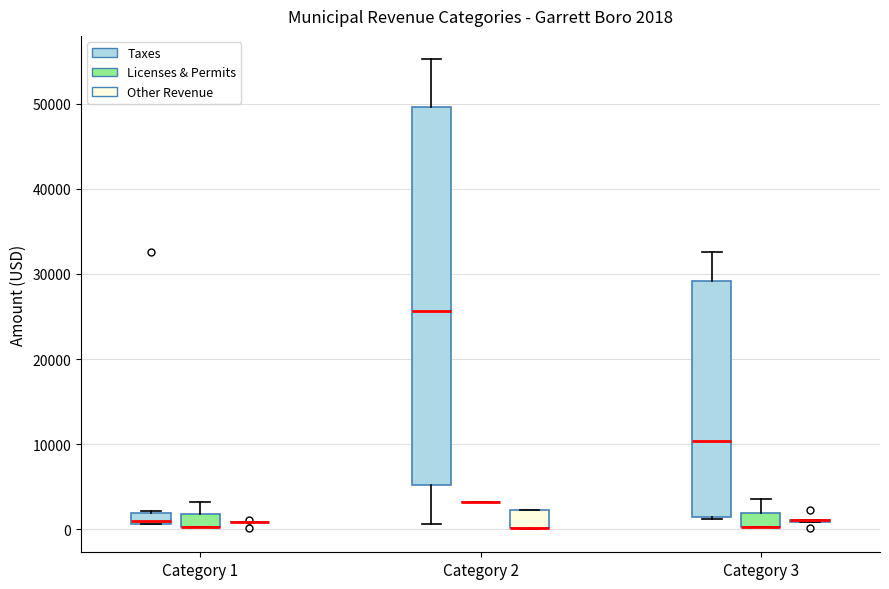

Comparing the boxes themselves (not the whiskers), which one is the tallest?

Category 2 (Taxes)